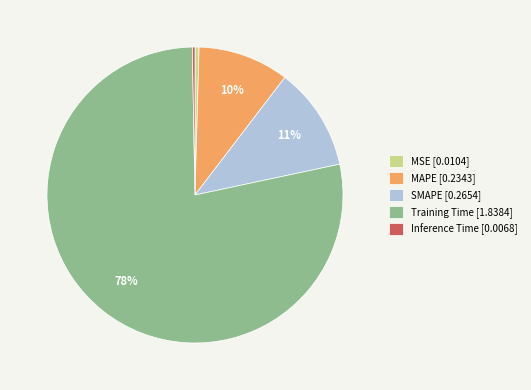

To the nearest percent, what percentage of the pie is SMAPE?

11%